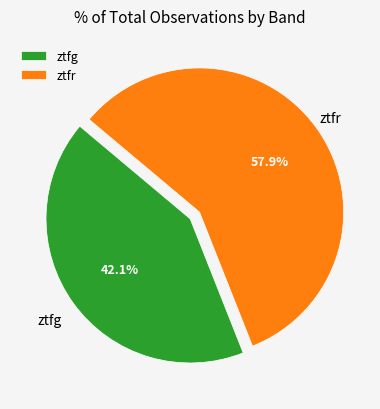

Combined, do ztfg and ztfr account for over 50%?

Yes